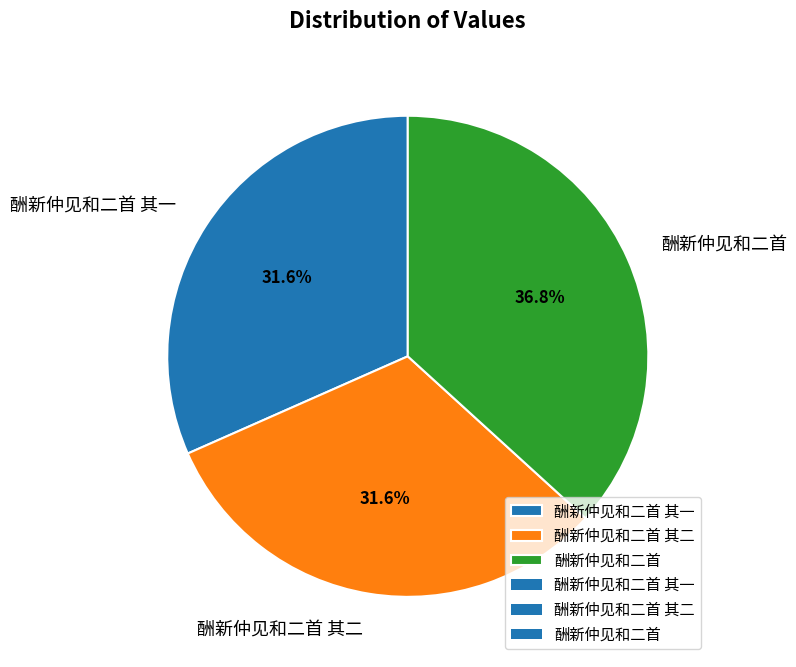

The 酬新仲见和二首 slice represents 37% of the pie. True or false?

True